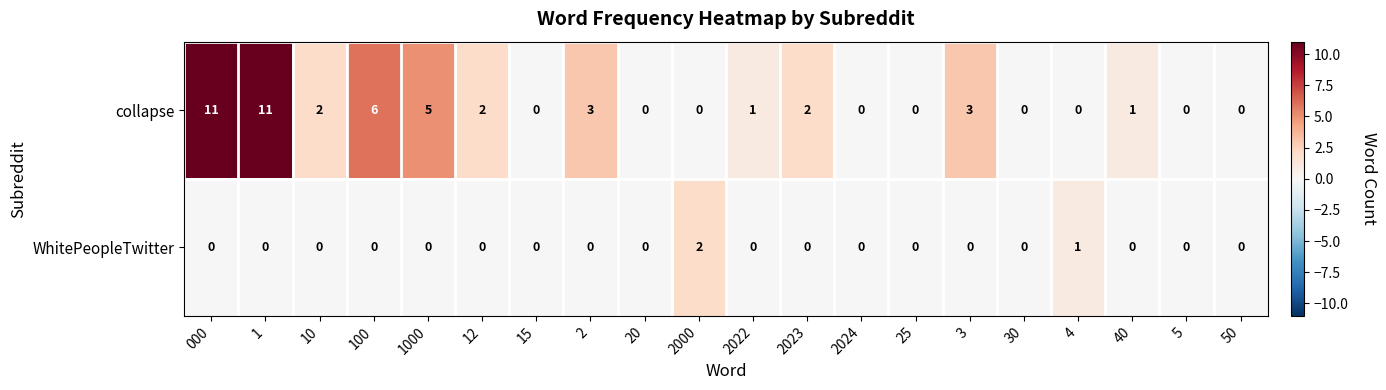

What is the total value across all series at 000?

11